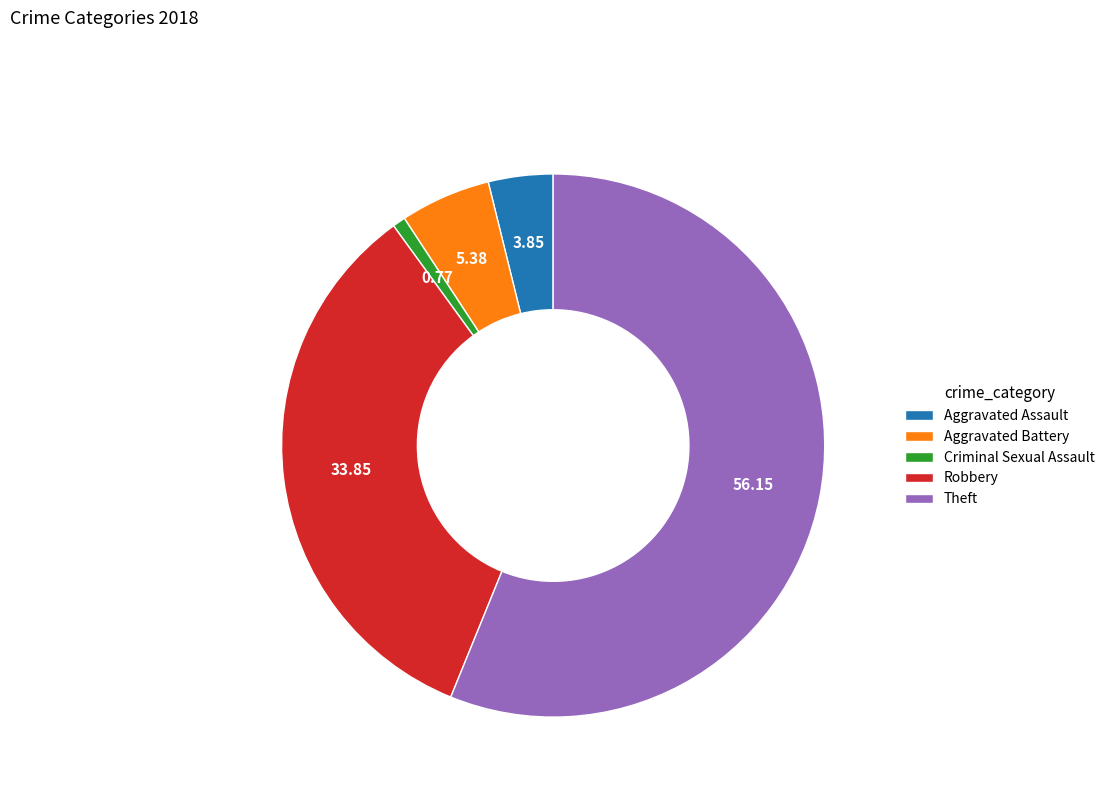

Is it true that Criminal Sexual Assault is 1% of the pie?

True